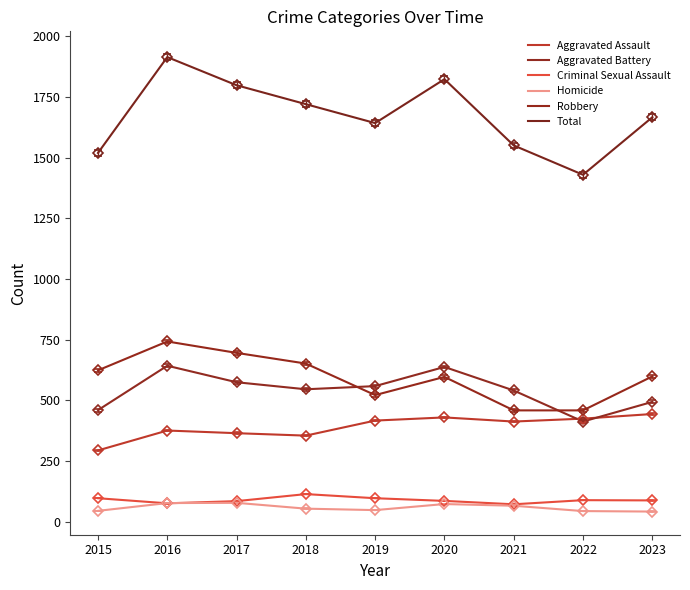

What is the highest value of the Aggravated Battery series?

643